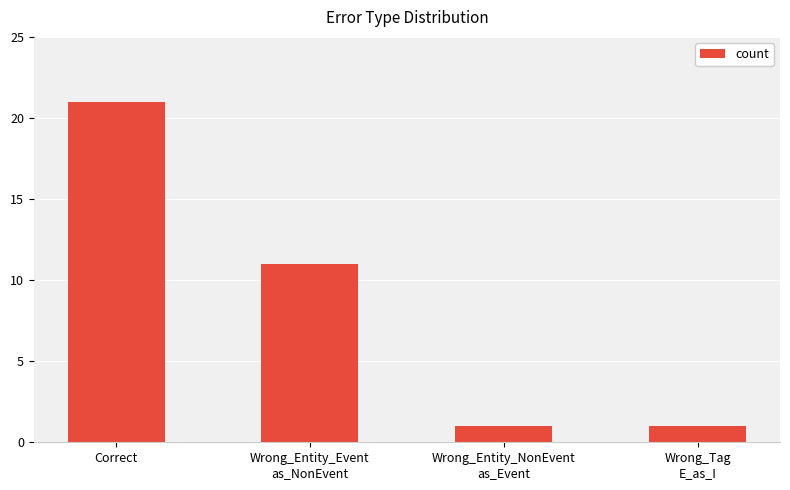

What is the difference between the maximum and minimum values?

20